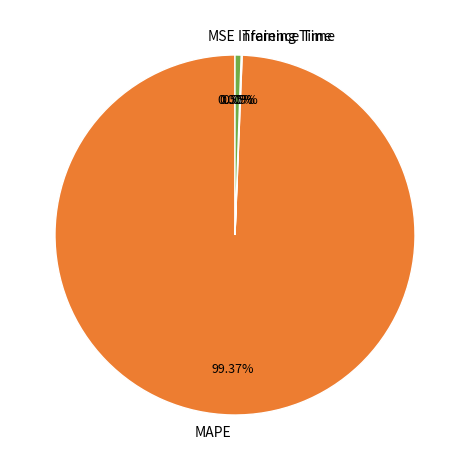

Does any single category account for the majority?

Yes